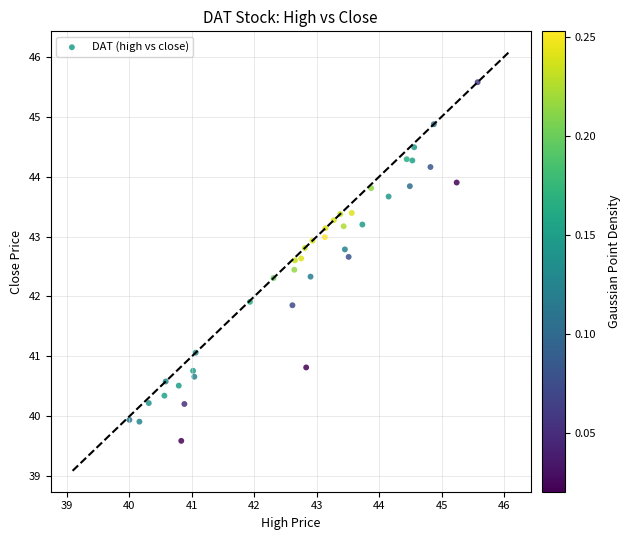

What is the range of Y values (max minus min)?

6.0